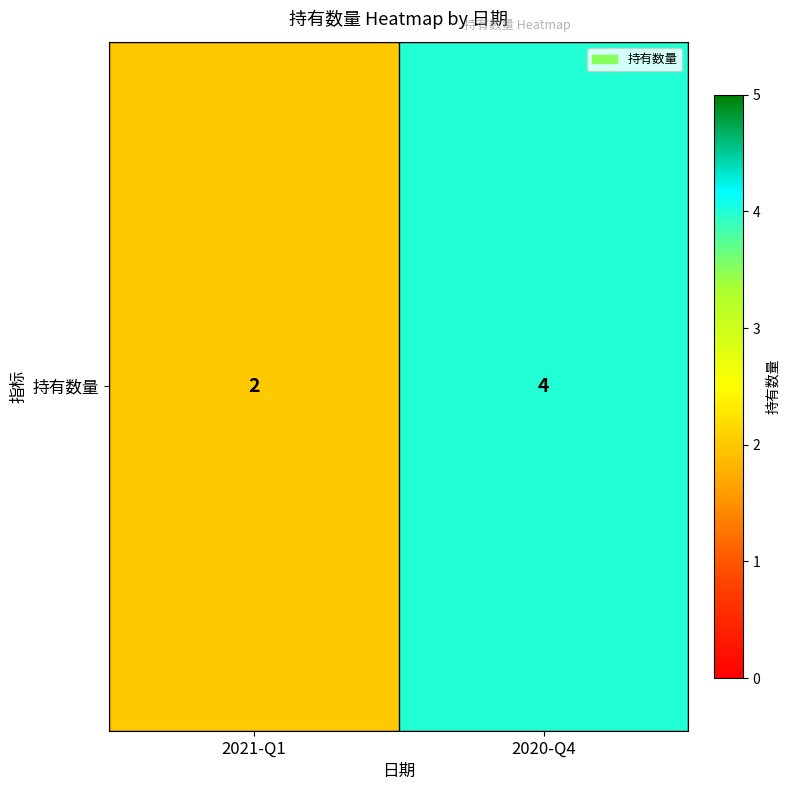

Reading left to right, extract all data points from this chart.

2	4